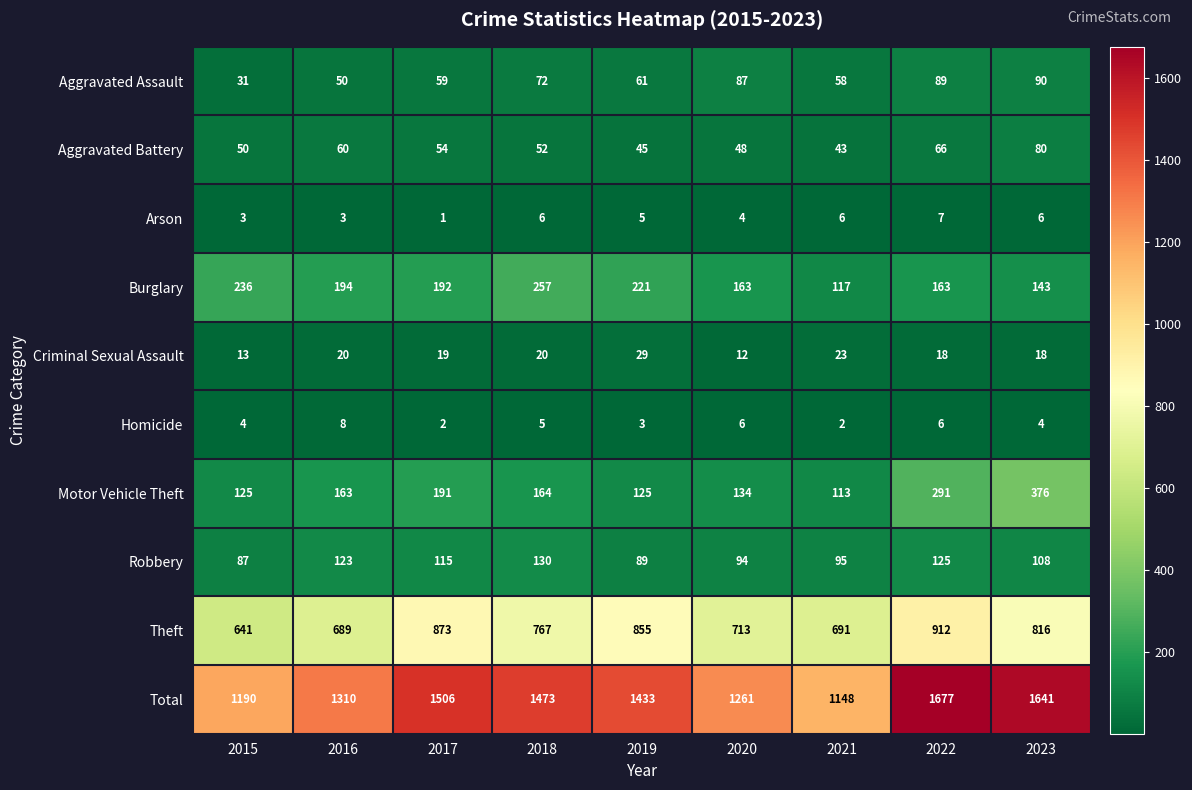

Which series has the largest range (max minus min)?

Total